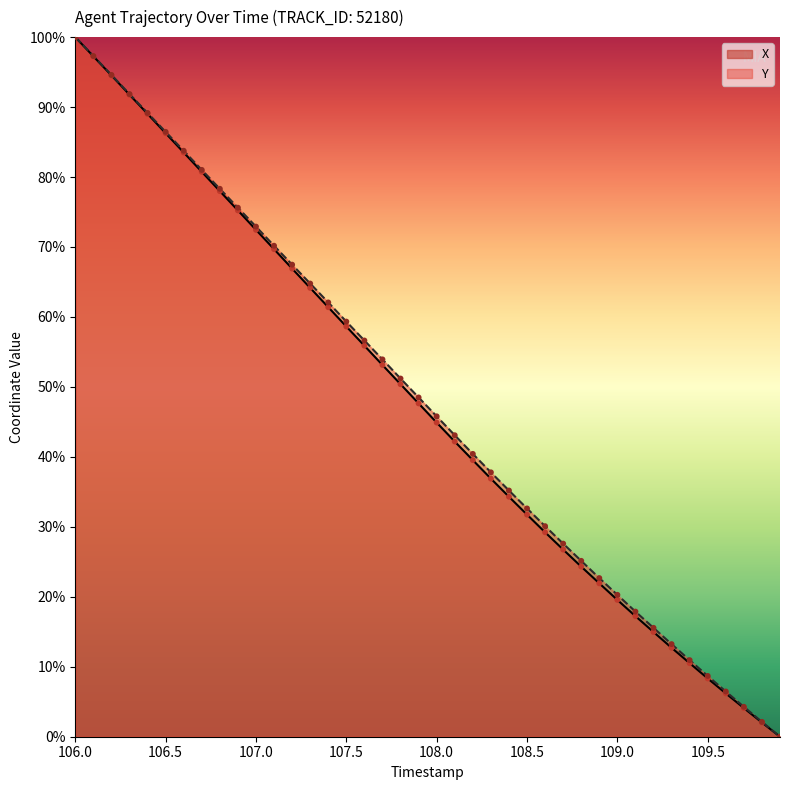

What are all the series names shown in the legend?

X, Y